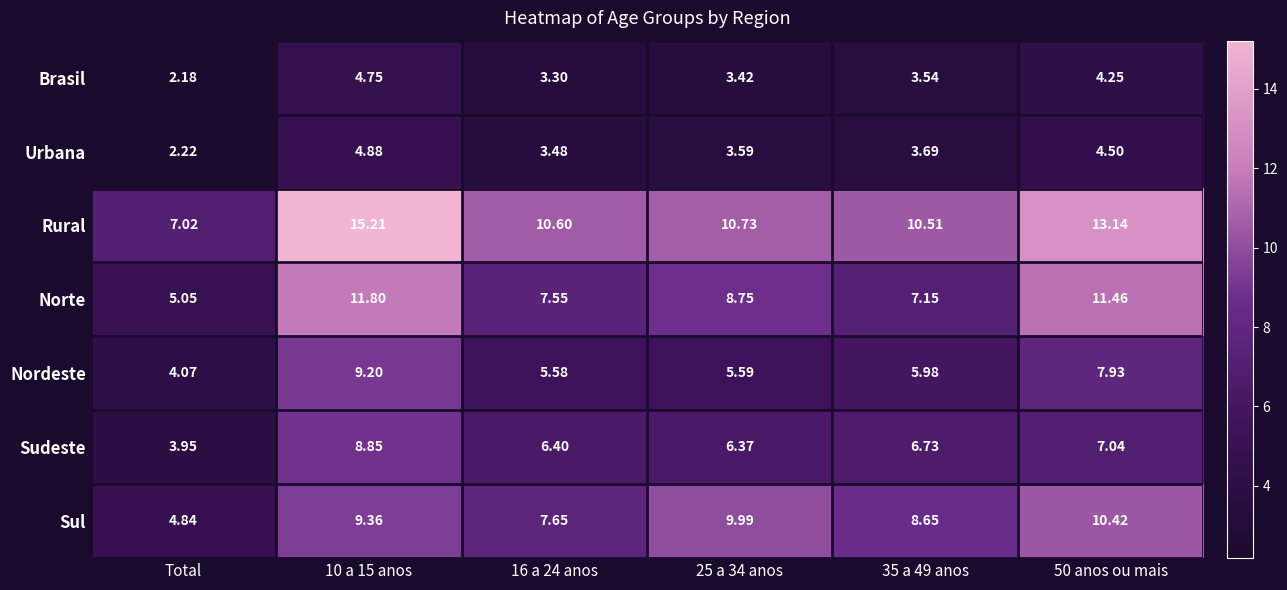

What is the difference between the highest and lowest values at 50 anos ou mais?

8.9